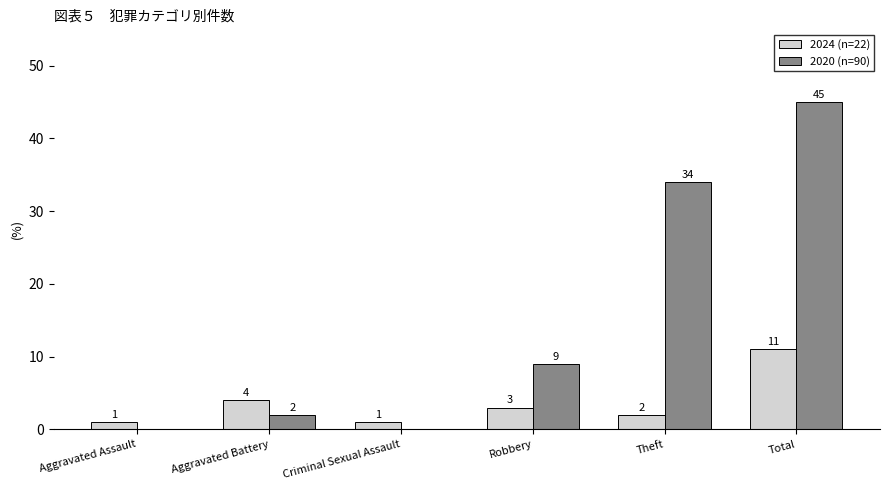

What is the sum of all 2020 (n=90) values?

90